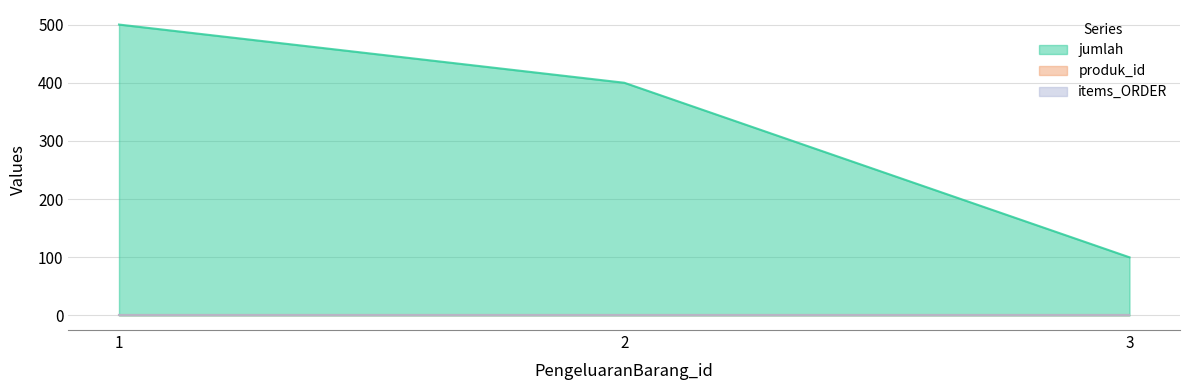

What is the value of the jumlah point at the 3rd from the left?

100